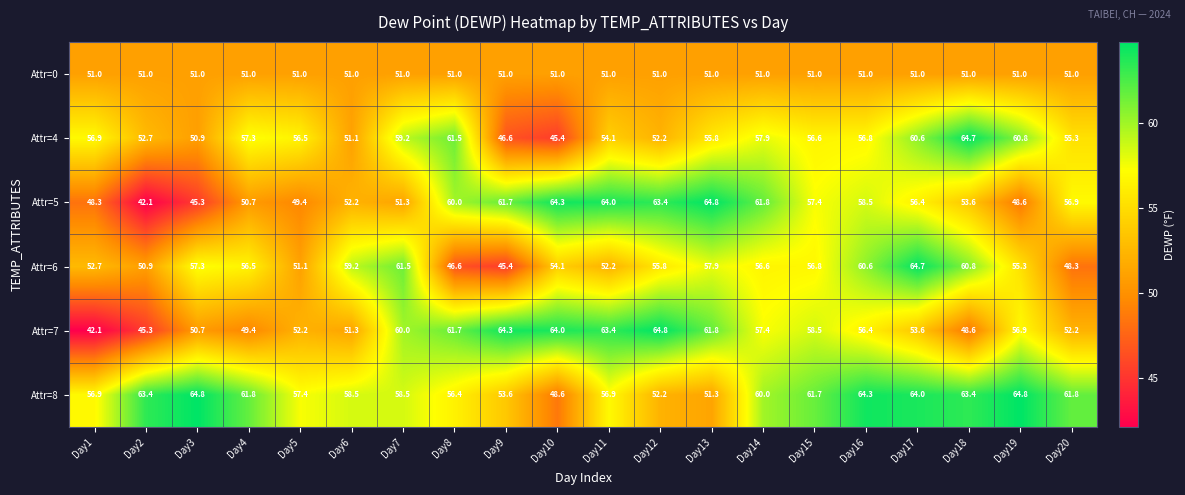

At how many categories does at least one series exceed 43?

20